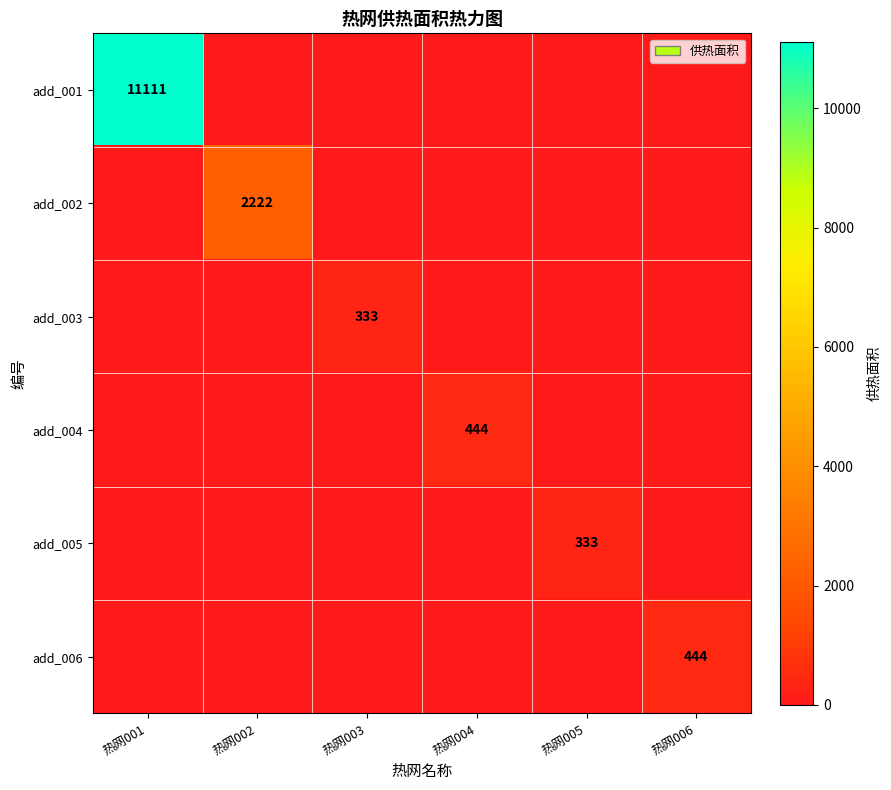

How many values in the add_001 series exceed 0?

1